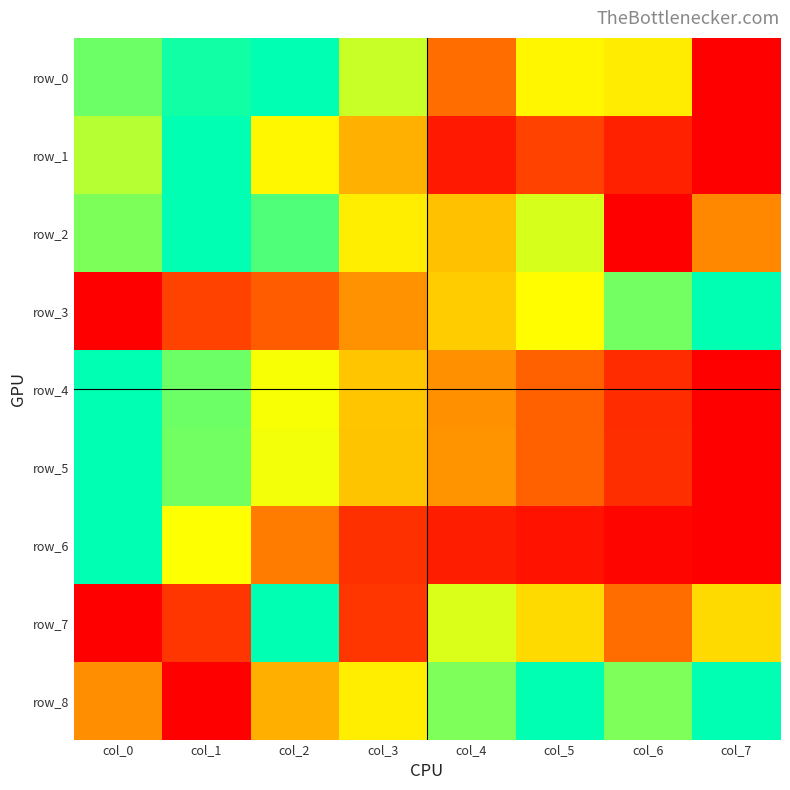

What is the difference between the maximum and minimum values in the row_5 series?

1.0